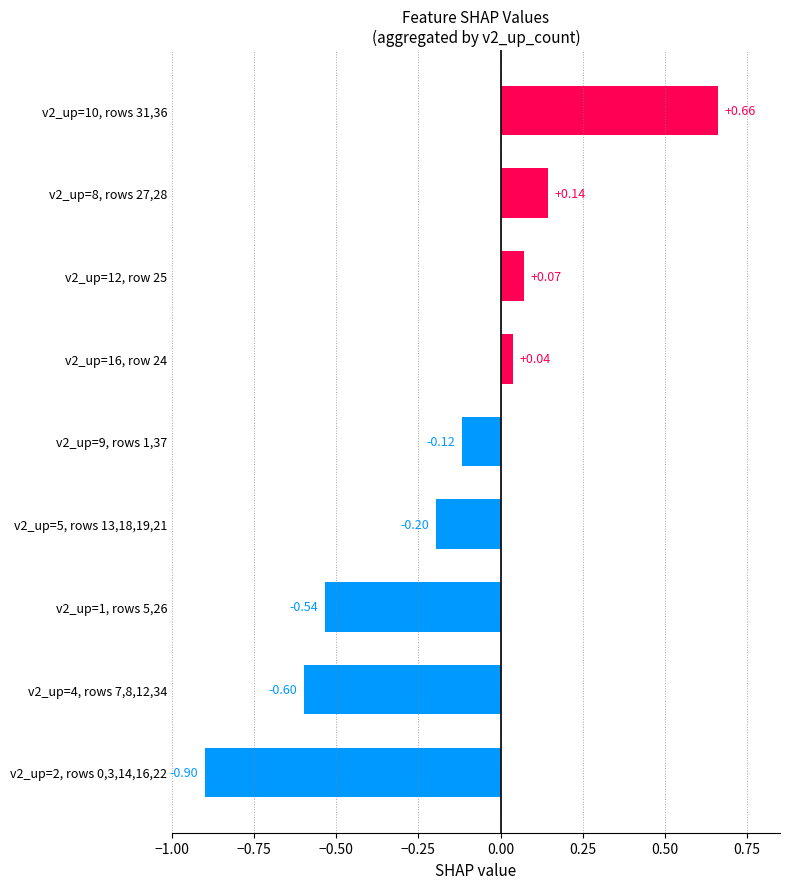

What is the sum of all values?

-1.4